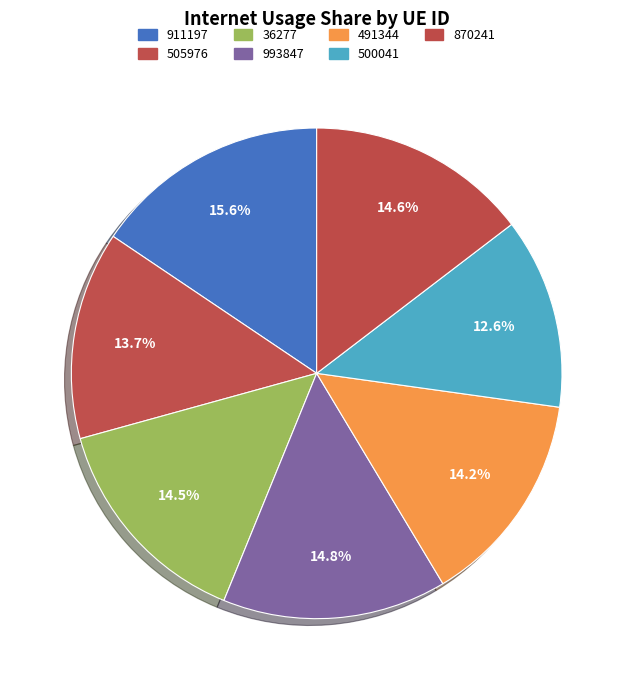

What percentage is the 911197 slice, to the nearest percent?

16%